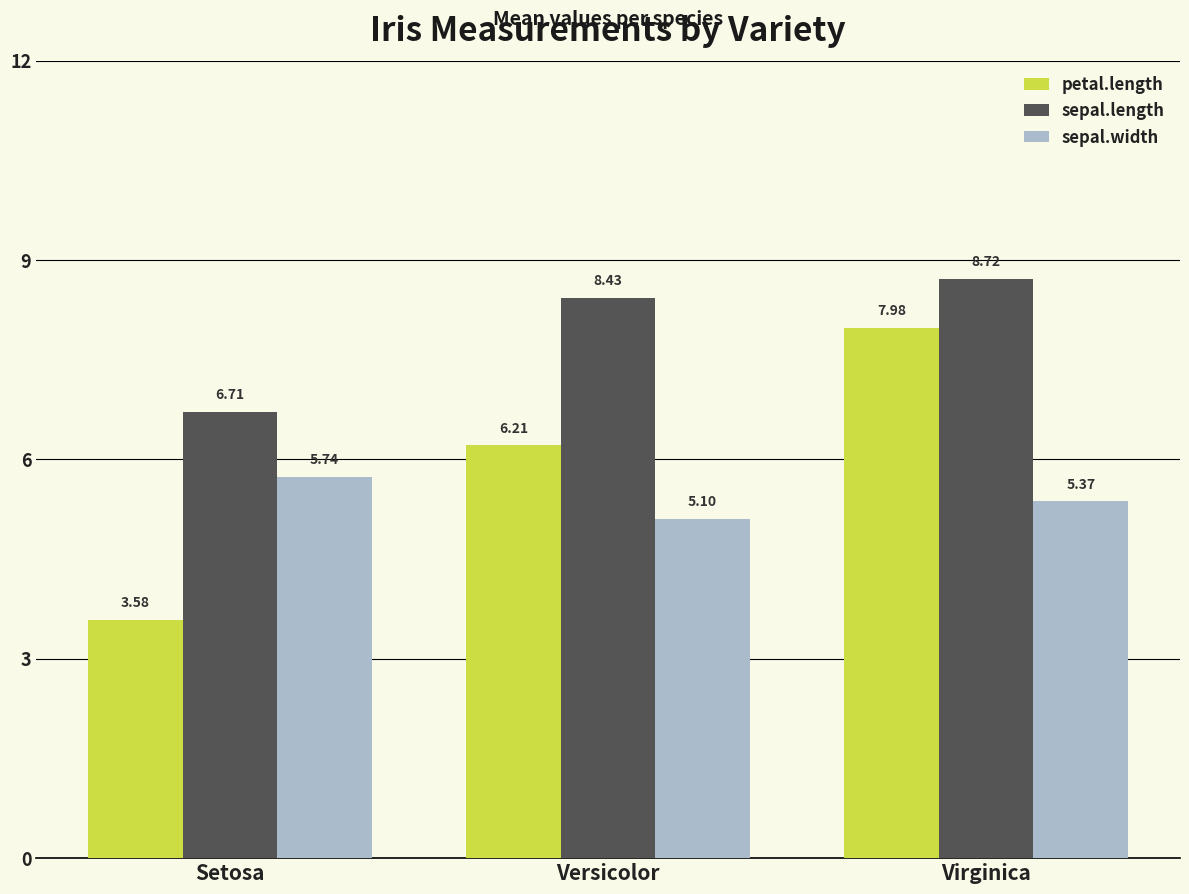

What is the approximate value of sepal.length at Setosa?

6.7